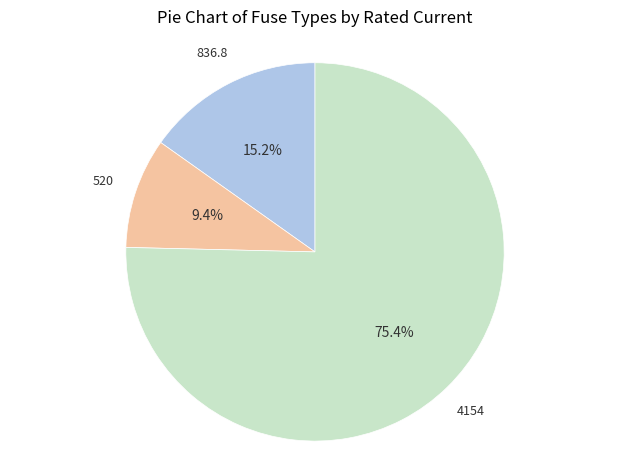

Does any single category account for the majority?

Yes